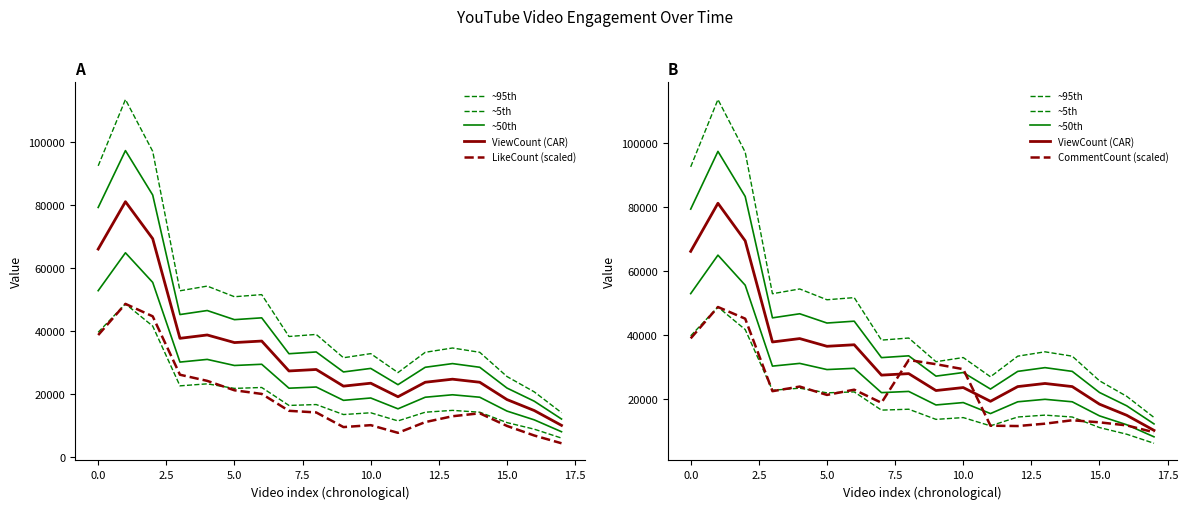

Does the chart have visible grid lines?

No